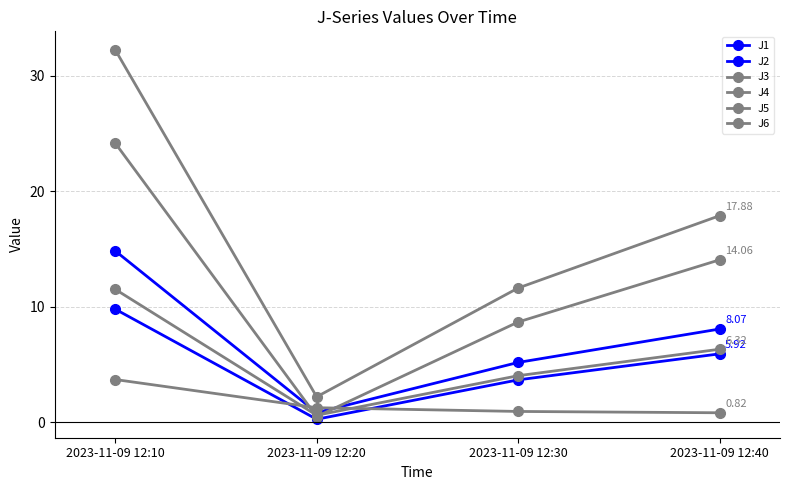

How many values in the J2 series exceed 5?

2